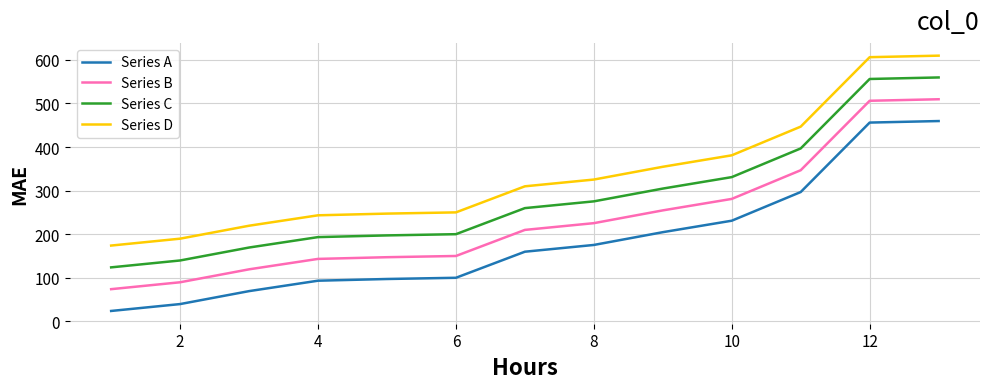

How many values in the Series B series are below 209?

6